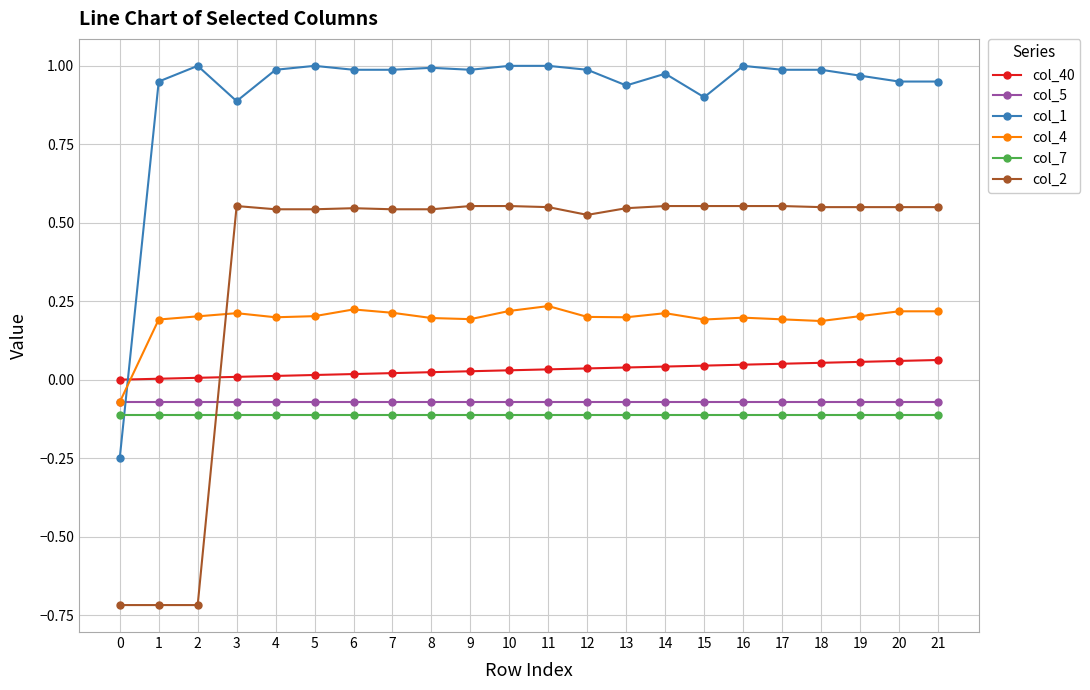

Is the value of col_40 at 13 greater than the value of col_2 at 11?

No